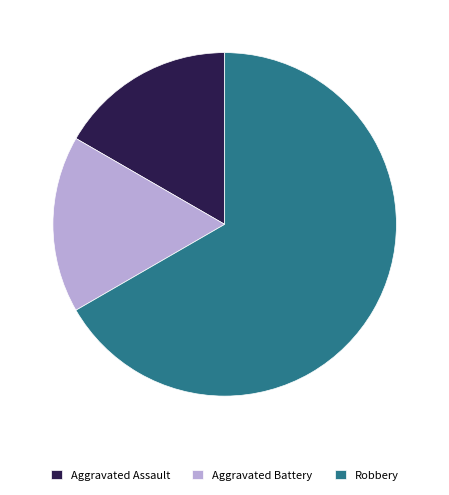

Does Robbery account for over 50% of the chart?

Yes